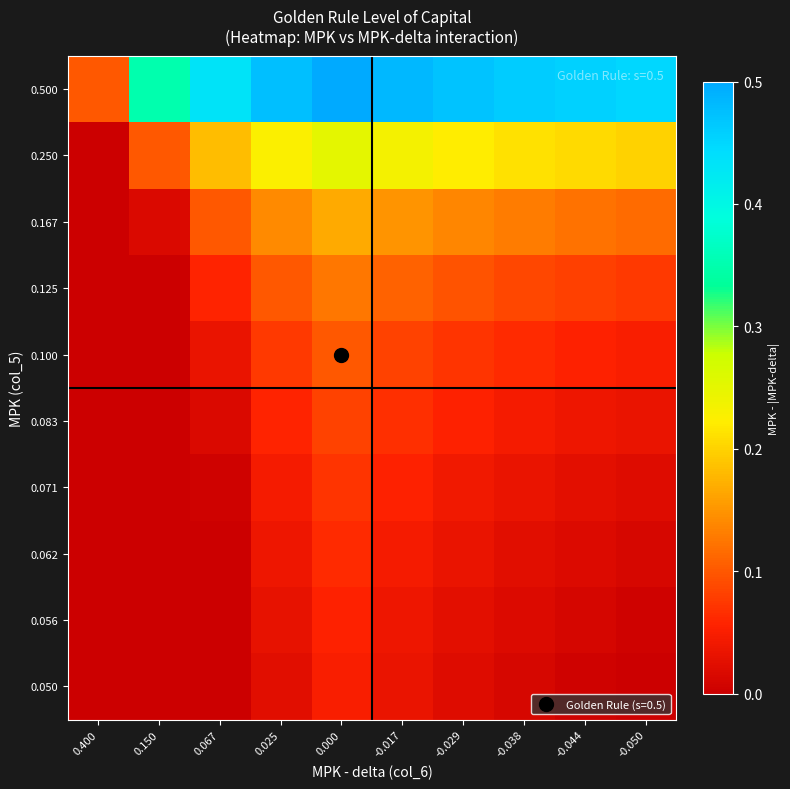

At how many categories does at least one series exceed 0?

10